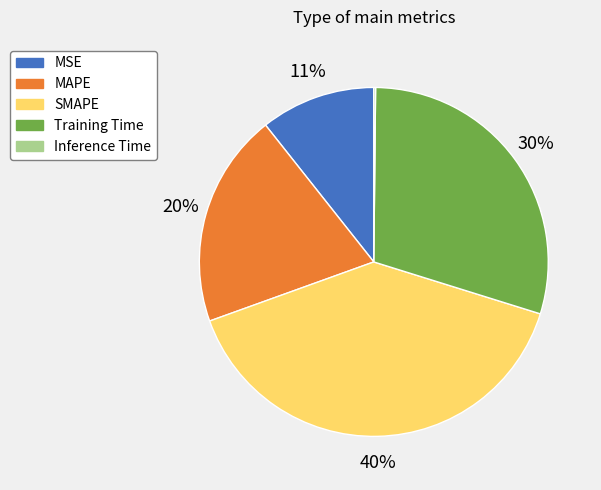

To the nearest percent, what percentage of the pie is Training Time?

30%